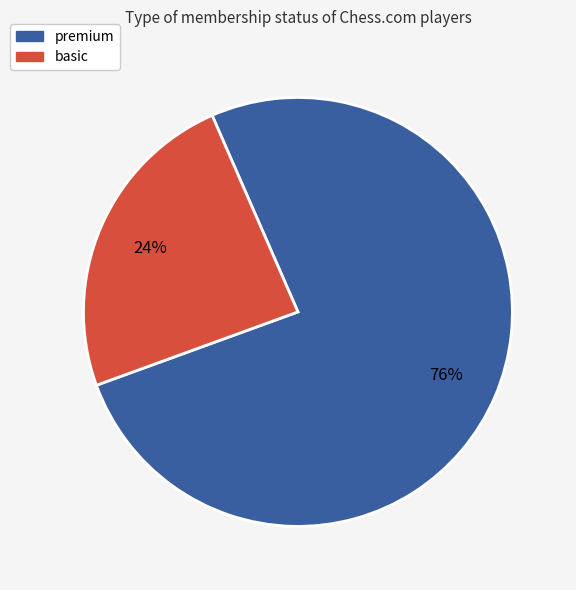

Which slice is the smallest?

basic